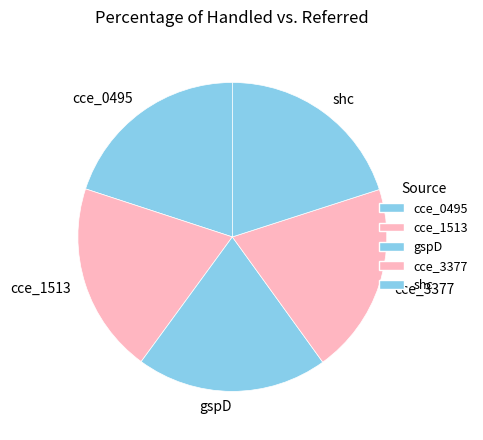

The gspD slice represents 20% of the pie. True or false?

True